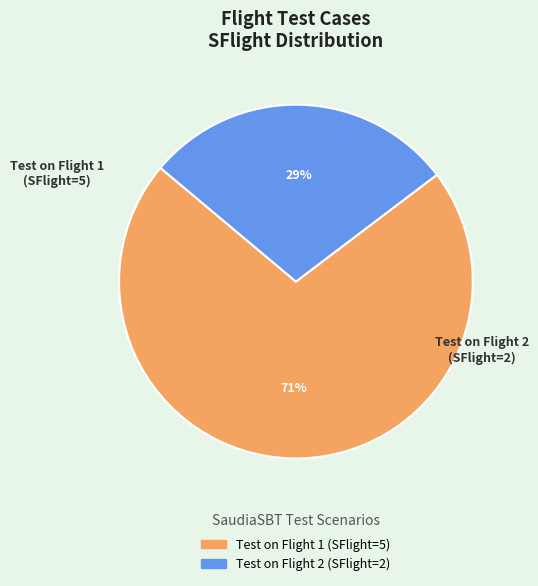

Is Test on Flight 1 the majority of the pie?

Yes